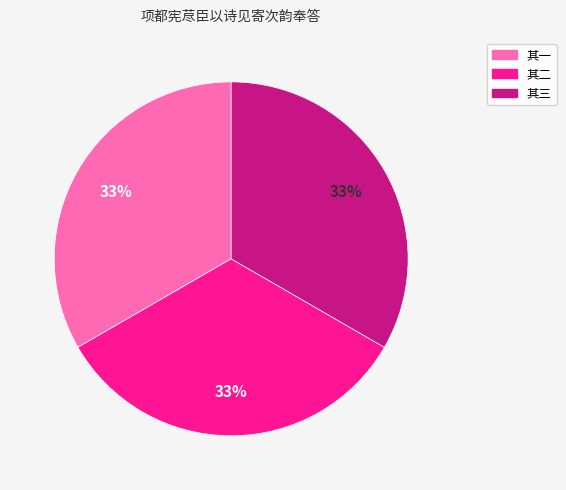

Does any single category account for the majority?

No